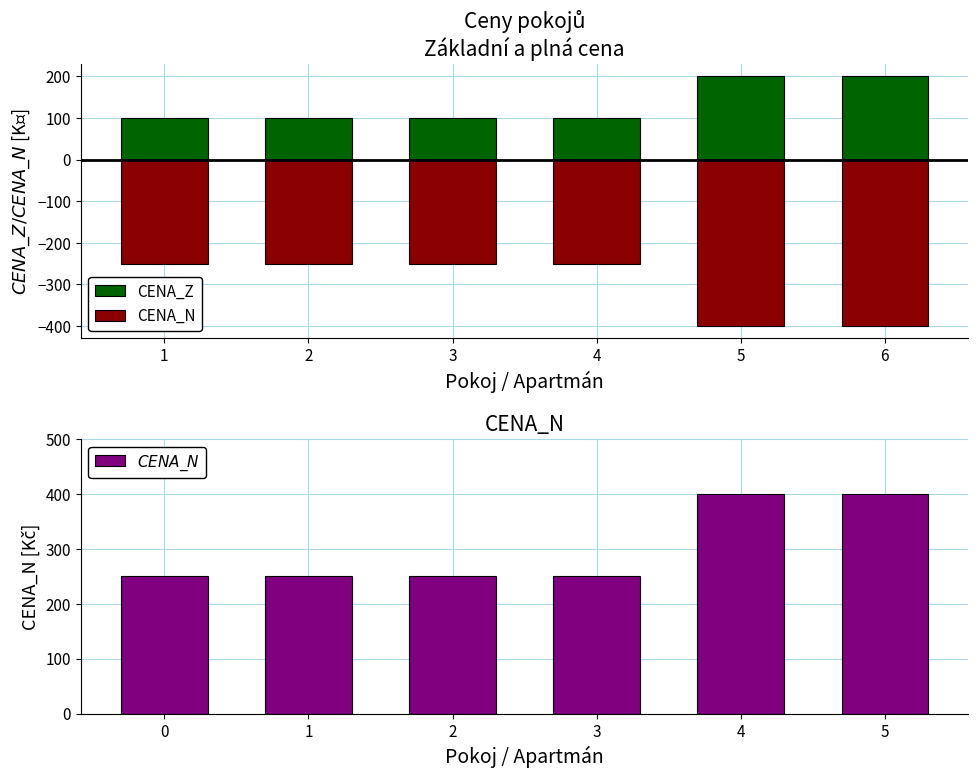

What is the sum of the CENA_Z values at 1 and 4?

200